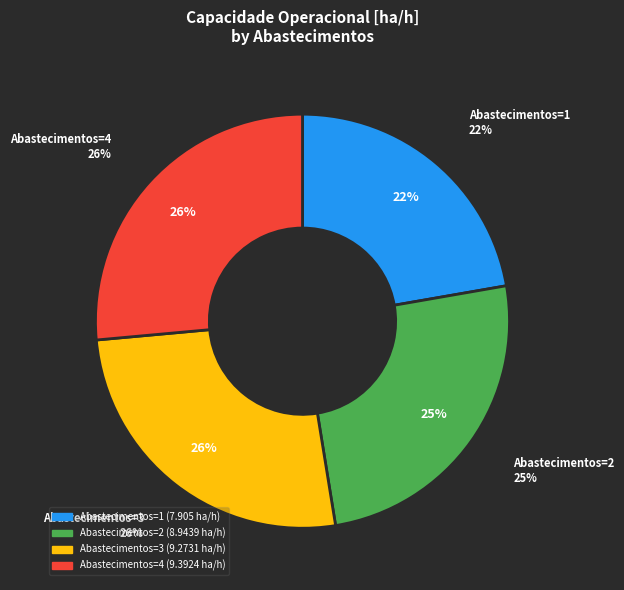

Rank the categories by value from highest to lowest.

Abastecimentos=4, Abastecimentos=3, Abastecimentos=2, Abastecimentos=1